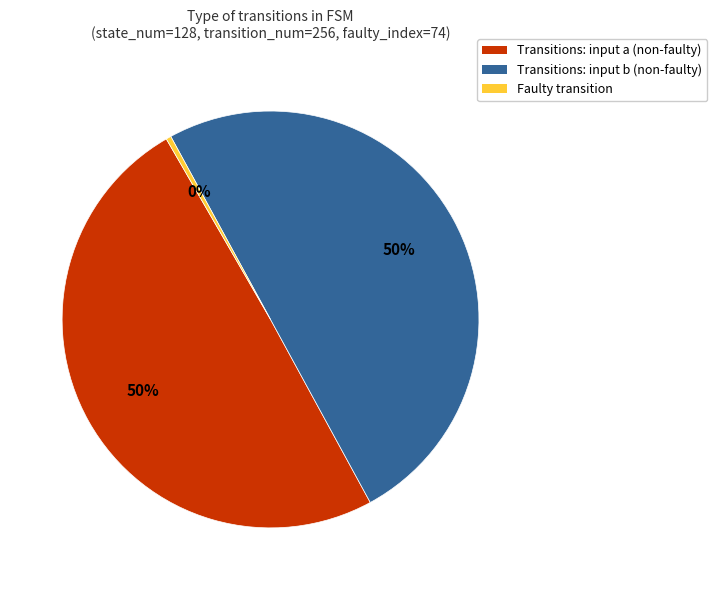

True or false: Transitions: input b (non-faulty) accounts for 62% of the total.

False